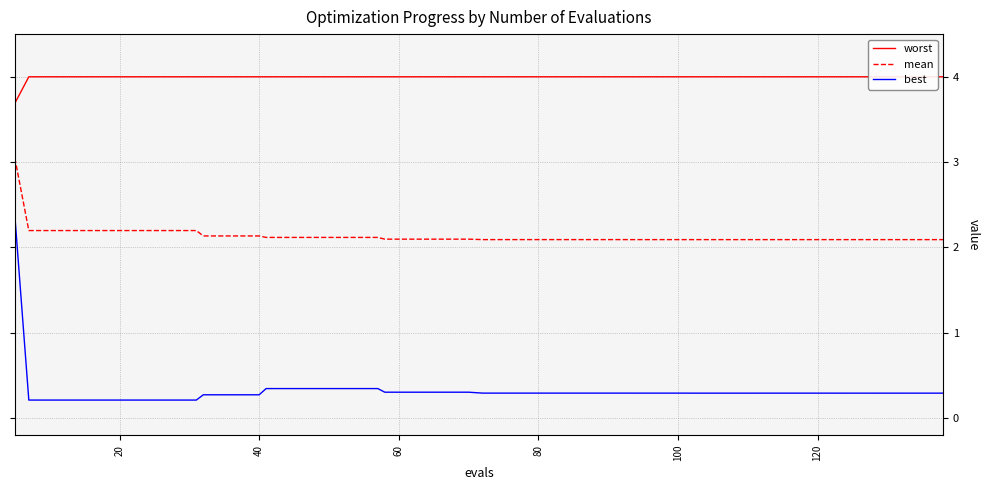

Reading left to right, list all the values displayed in this chart.

worst: 3.7	4.0	4.0	4.0	4.0	4.0	4.0	4.0	4.0	4.0	4.0	4.0	4.0	4.0	4.0	4.0	4.0	4.0	4.0	4.0	4.0	4.0	4.0	4.0	4.0	4.0	4.0	4.0	4.0	4.0	4.0	4.0	4.0	4.0	4.0	4.0	4.0	4.0	4.0	4.0
mean: 3.0	2.2	2.2	2.2	2.2	2.2	2.2	2.2	2.1	2.1	2.1	2.1	2.1	2.1	2.1	2.1	2.1	2.1	2.1	2.1	2.1	2.1	2.1	2.1	2.1	2.1	2.1	2.1	2.1	2.1	2.1	2.1	2.1	2.1	2.1	2.1	2.1	2.1	2.1	2.1
best: 2.4	0.2	0.2	0.2	0.2	0.2	0.2	0.2	0.3	0.3	0.3	0.3	0.3	0.3	0.3	0.3	0.3	0.3	0.3	0.3	0.3	0.3	0.3	0.3	0.3	0.3	0.3	0.3	0.3	0.3	0.3	0.3	0.3	0.3	0.3	0.3	0.3	0.3	0.3	0.3